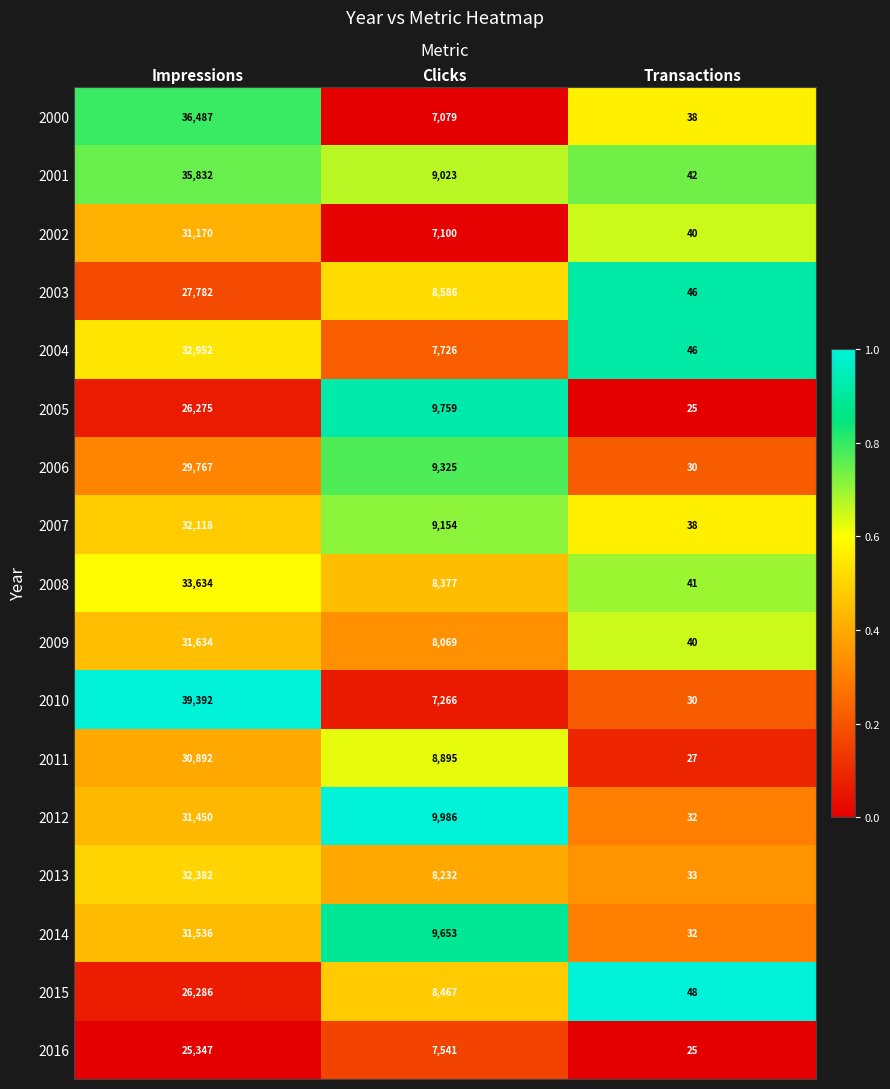

Which series has the largest total across all categories?

2010